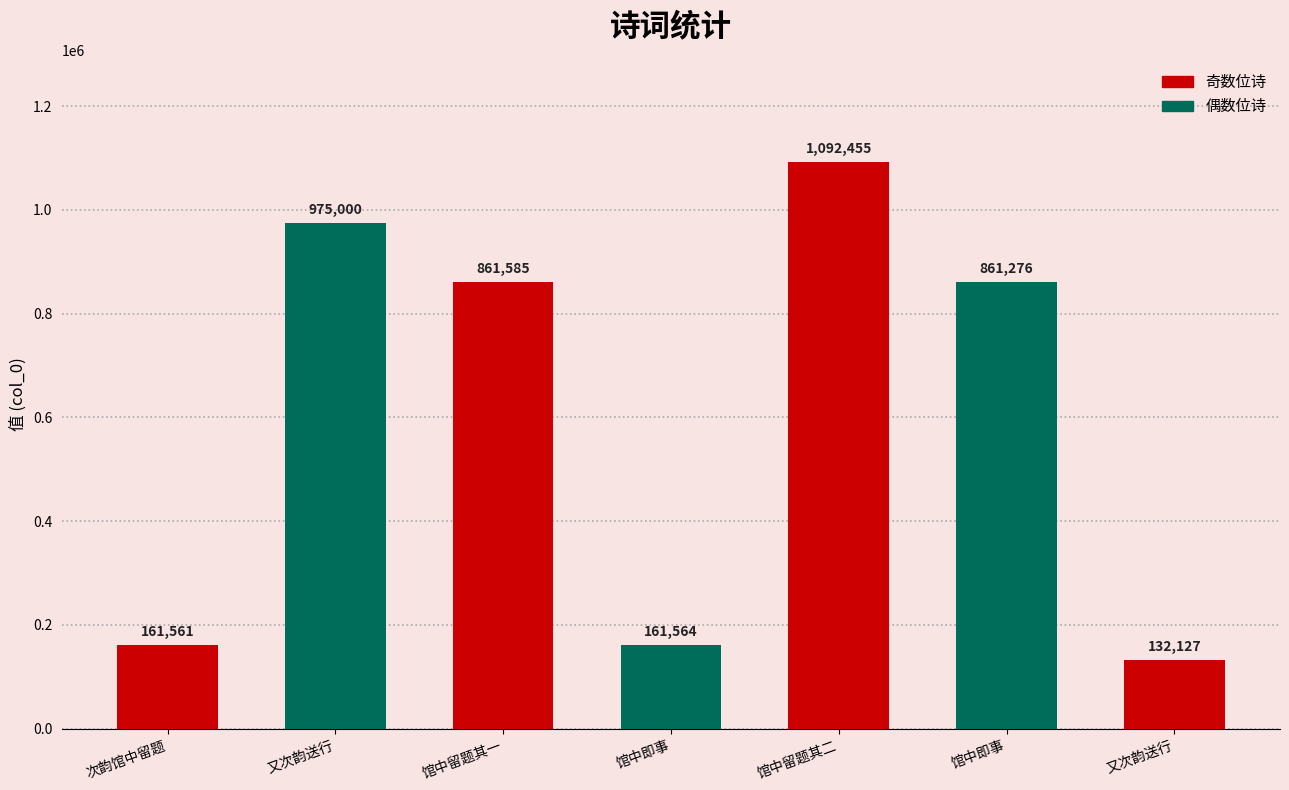

What is the ratio of the value at 又次韵送行 to the value at 馆中留题其一?

1.1